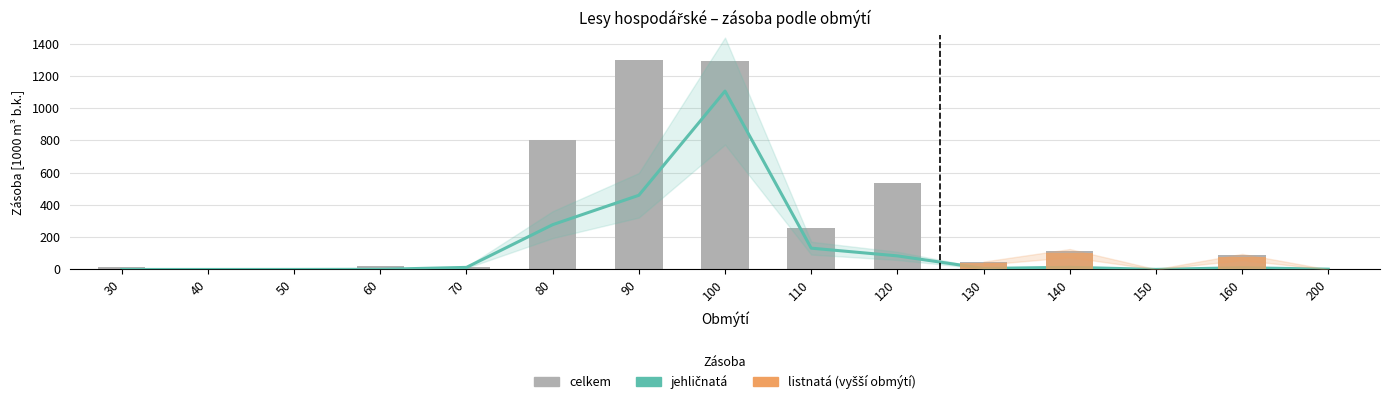

List the labels in order of jehličnatá value, smallest first.

40, 30, 50, 150, 60, 200, 130, 160, 70, 140, 120, 110, 80, 90, 100